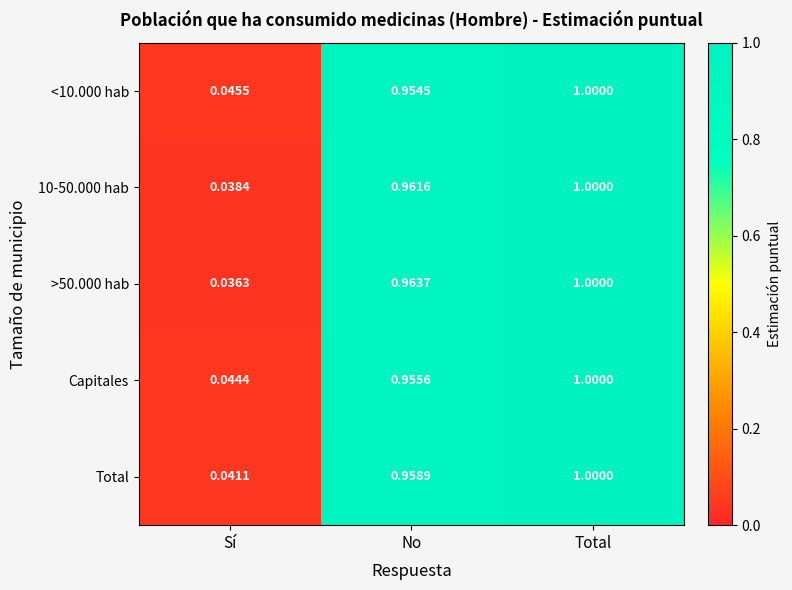

Which label corresponds to the smallest value in the chart?

Sí